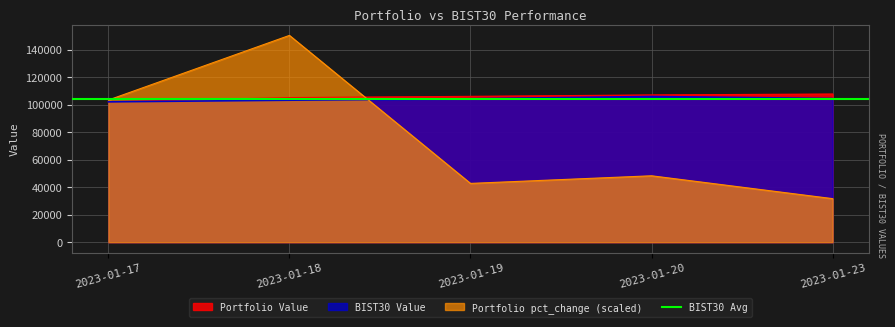

At which category does BIST30 Value reach its first local peak?

2023-01-20